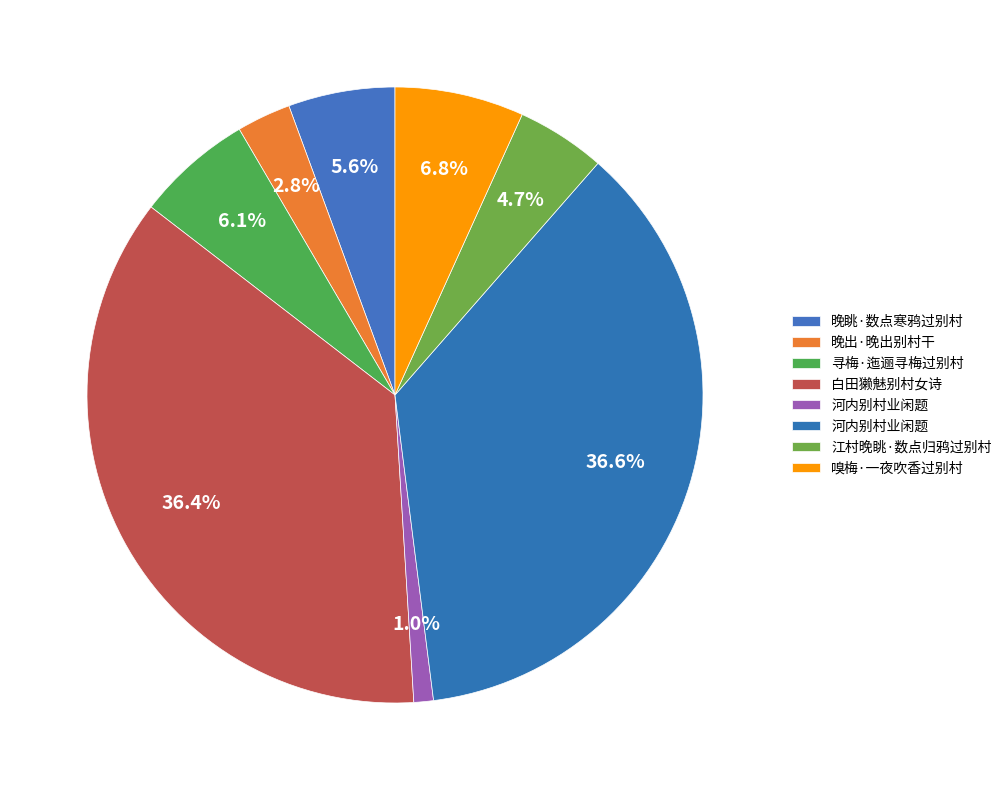

How many segments does this pie chart have?

8